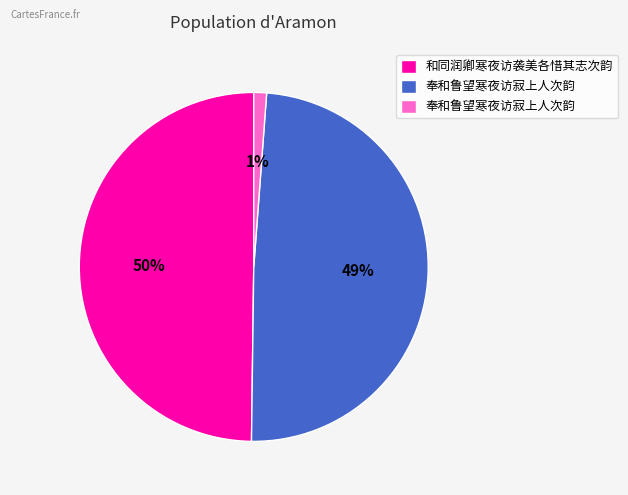

Is there a majority slice in this chart?

No